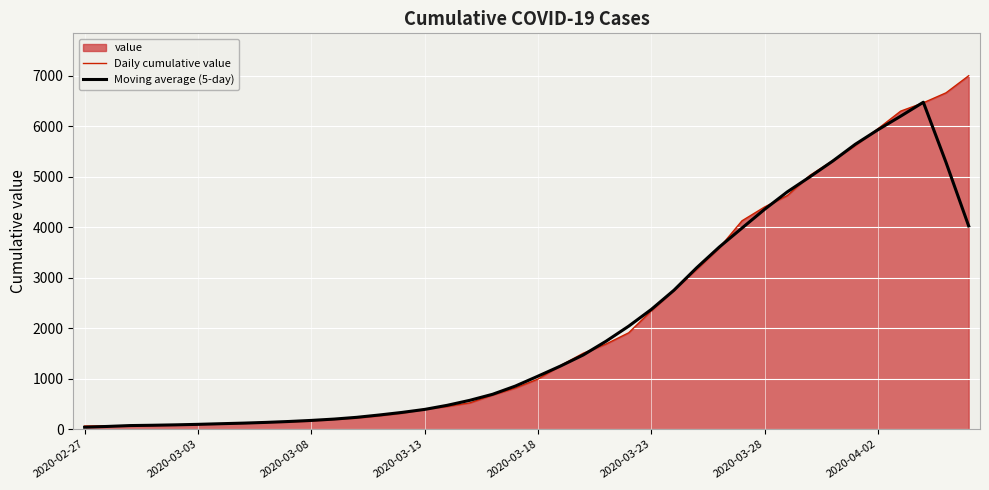

Reading left to right, extract all data points from this chart.

Daily cumulative value: 64.0	68.0	69.0	76.0	87.0	95.0	108.0	119.0	138.0	146.0	167.0	197.0	226.0	269.0	320.0	398.0	452.0	523.0	677.0	816.0	993.0	1261.0	1505.0	1686.0	1908.0	2344.0	2752.0	3165.0	3589.0	4125.0	4399.0	4625.0	5025.0	5314.0	5617.0	5947.0	6295.0	6460.0	6657.0	6995.0
Moving average (5-day): 40.2	55.4	72.8	79.0	87.0	97.0	109.4	121.2	135.6	153.4	174.8	201.0	235.8	282.0	333.0	392.4	474.0	573.2	692.2	854.0	1050.4	1252.2	1470.6	1740.8	2039.0	2371.0	2751.6	3195.0	3606.0	3980.6	4352.6	4697.6	4996.0	5305.6	5639.6	5926.6	6195.2	6470.8	5281.4	4022.4